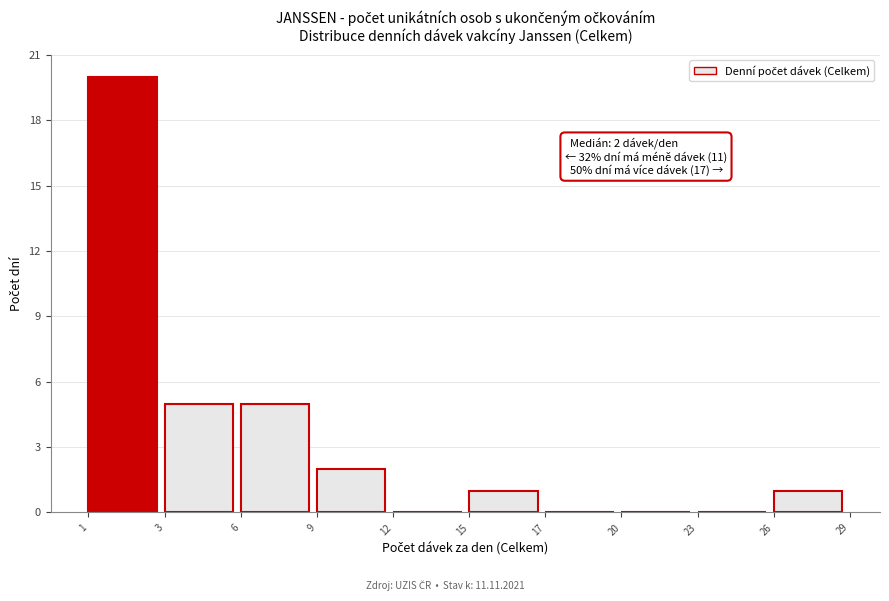

Reading left to right, transcribe all the data shown in this chart.

1=20	3=5	6=5	9=2	12=0	15=1	17=0	20=0	23=0	26=1